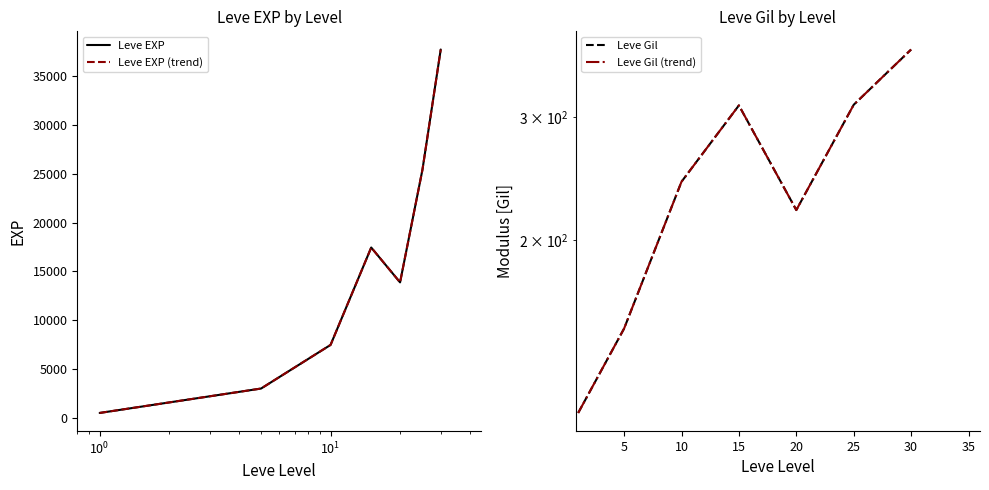

What is the average value of the Leve Gil (trend) series?

246.5